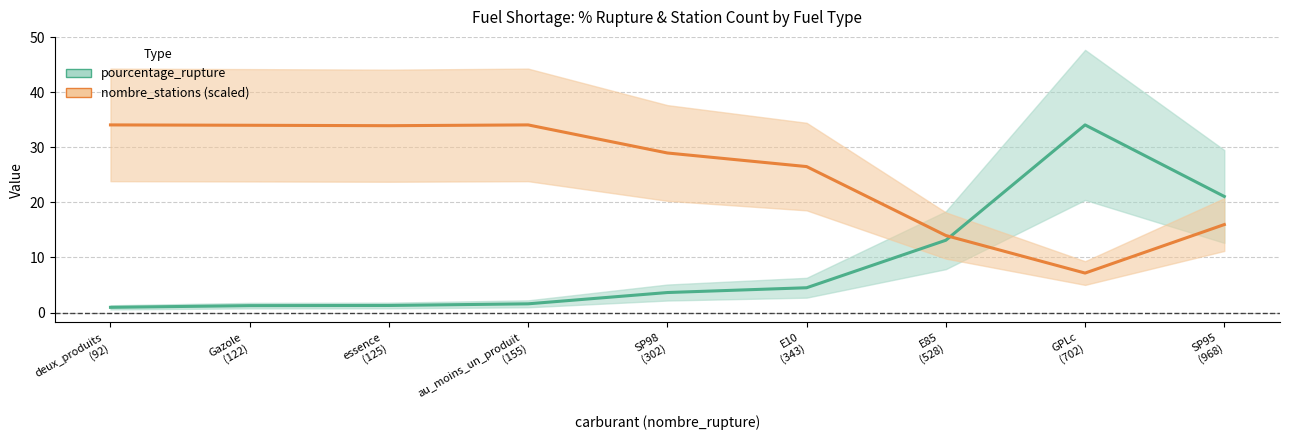

How many data points in pourcentage_rupture are less than 3?

4